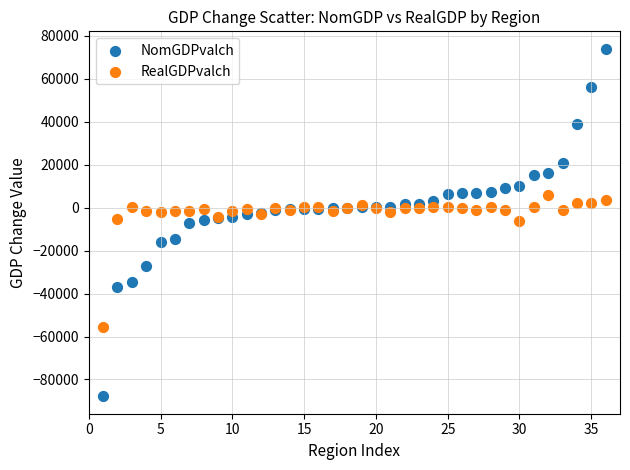

Which series reaches the maximum Y coordinate?

NomGDPvalch